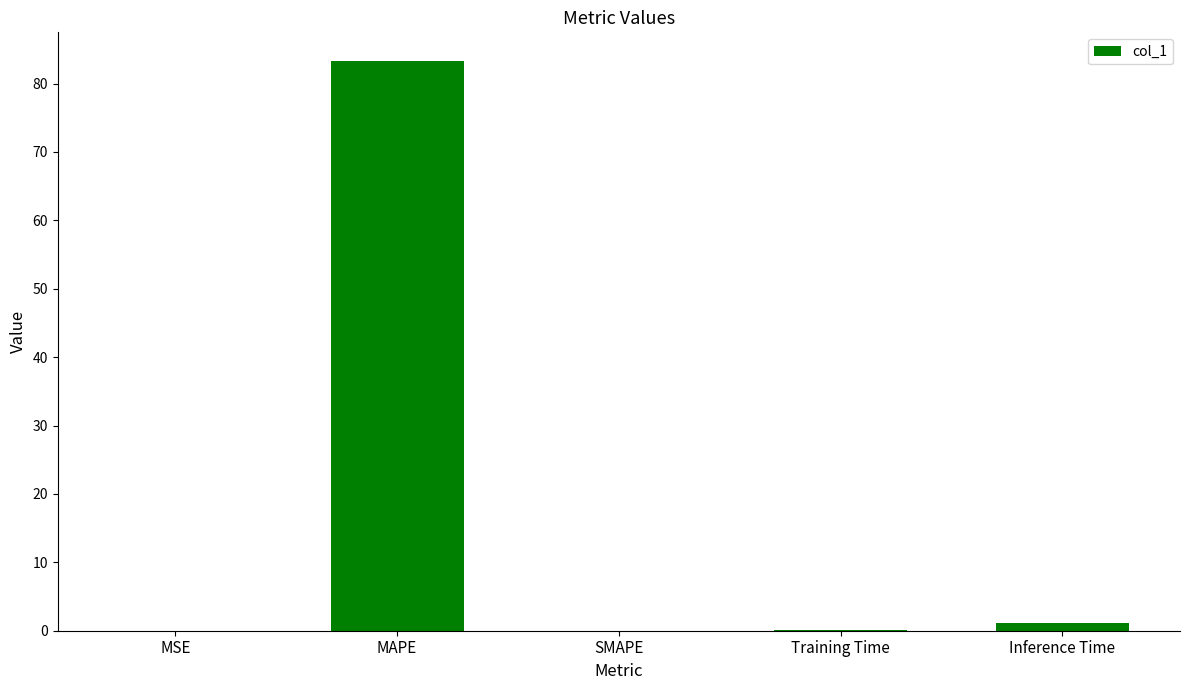

What is the change in value from MAPE to SMAPE?

-83.3